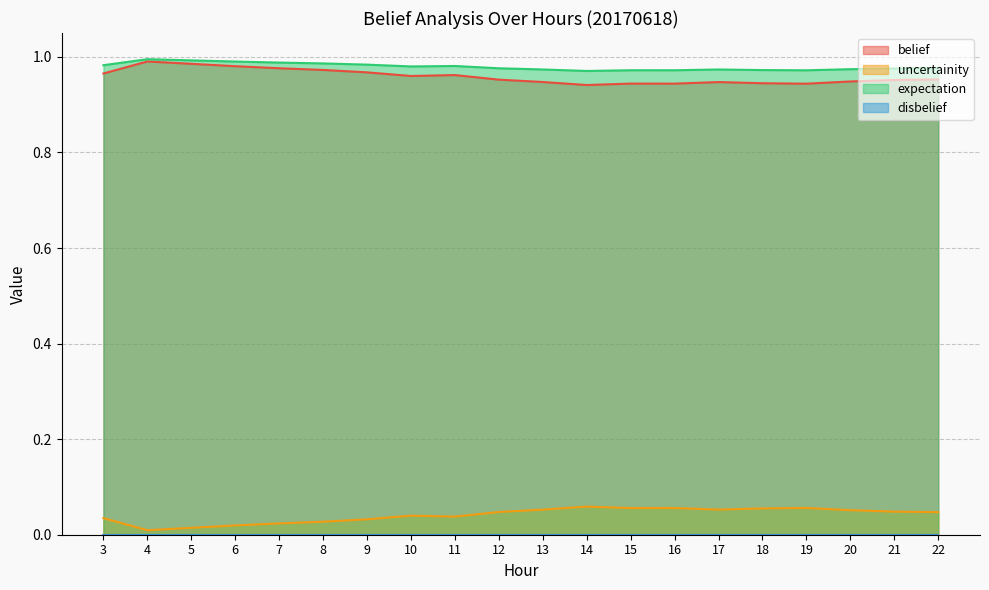

At which category does the chart reach its minimum across all series?

4